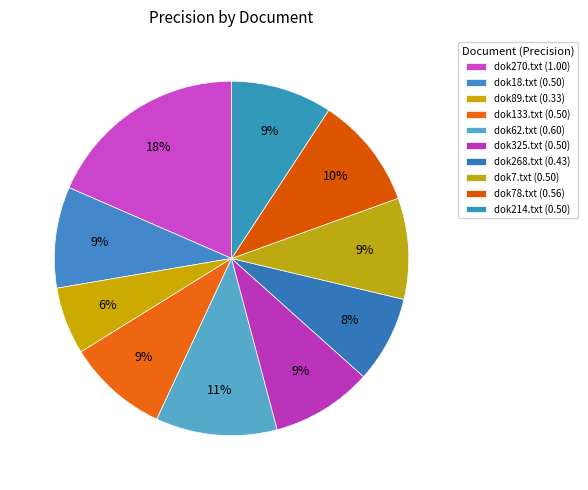

How many segments does this pie chart have?

10